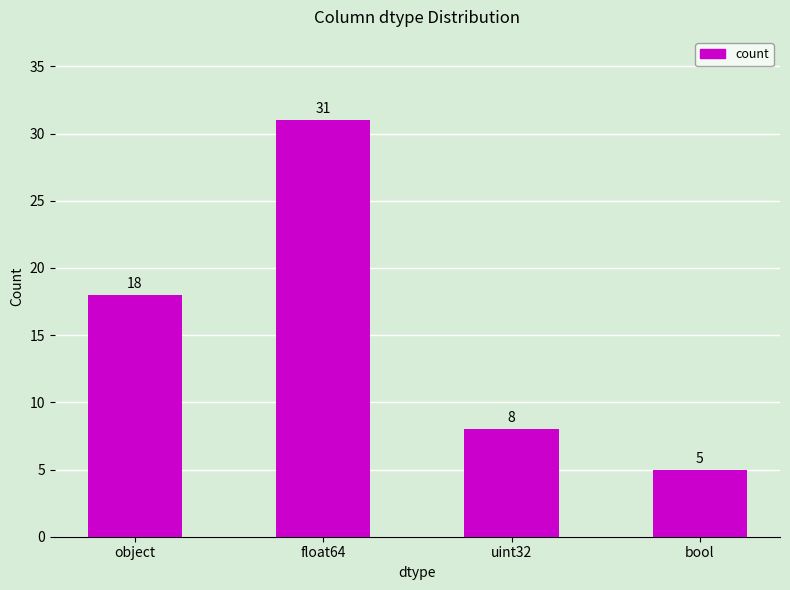

Which category has the highest value across all series?

float64